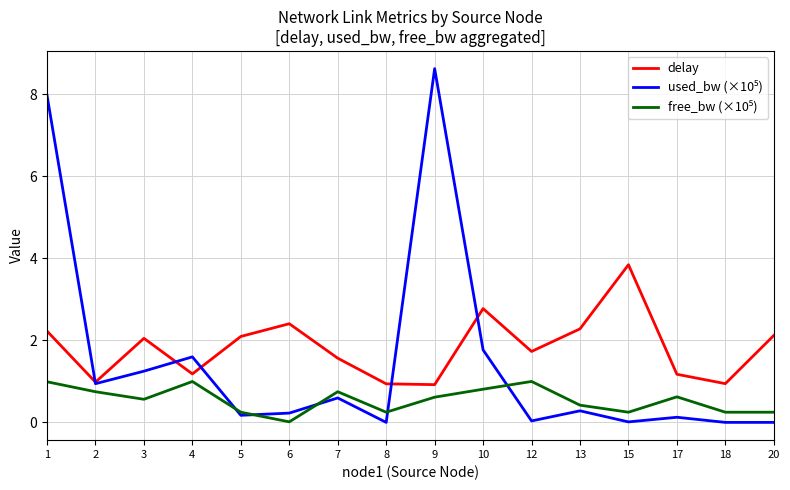

How many lines are shown in the chart?

3